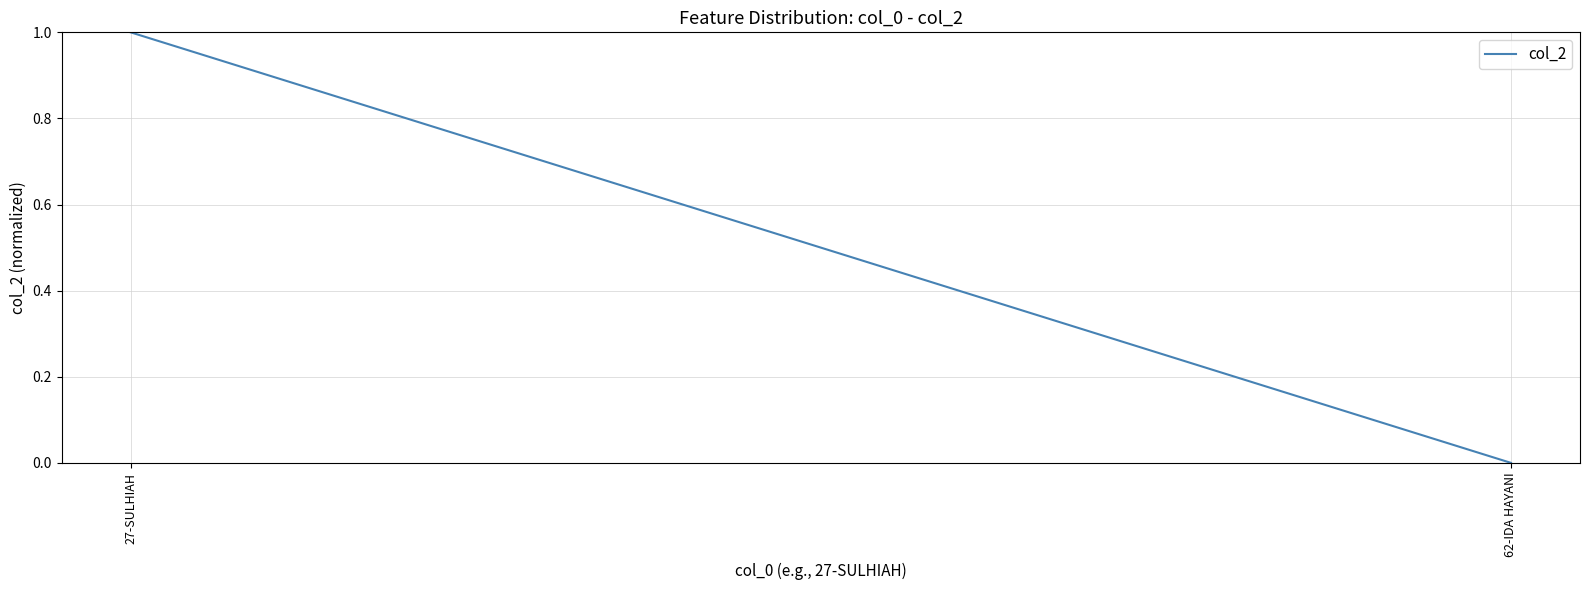

True or false: the data shows 2 at 27-SULHIAH.

False